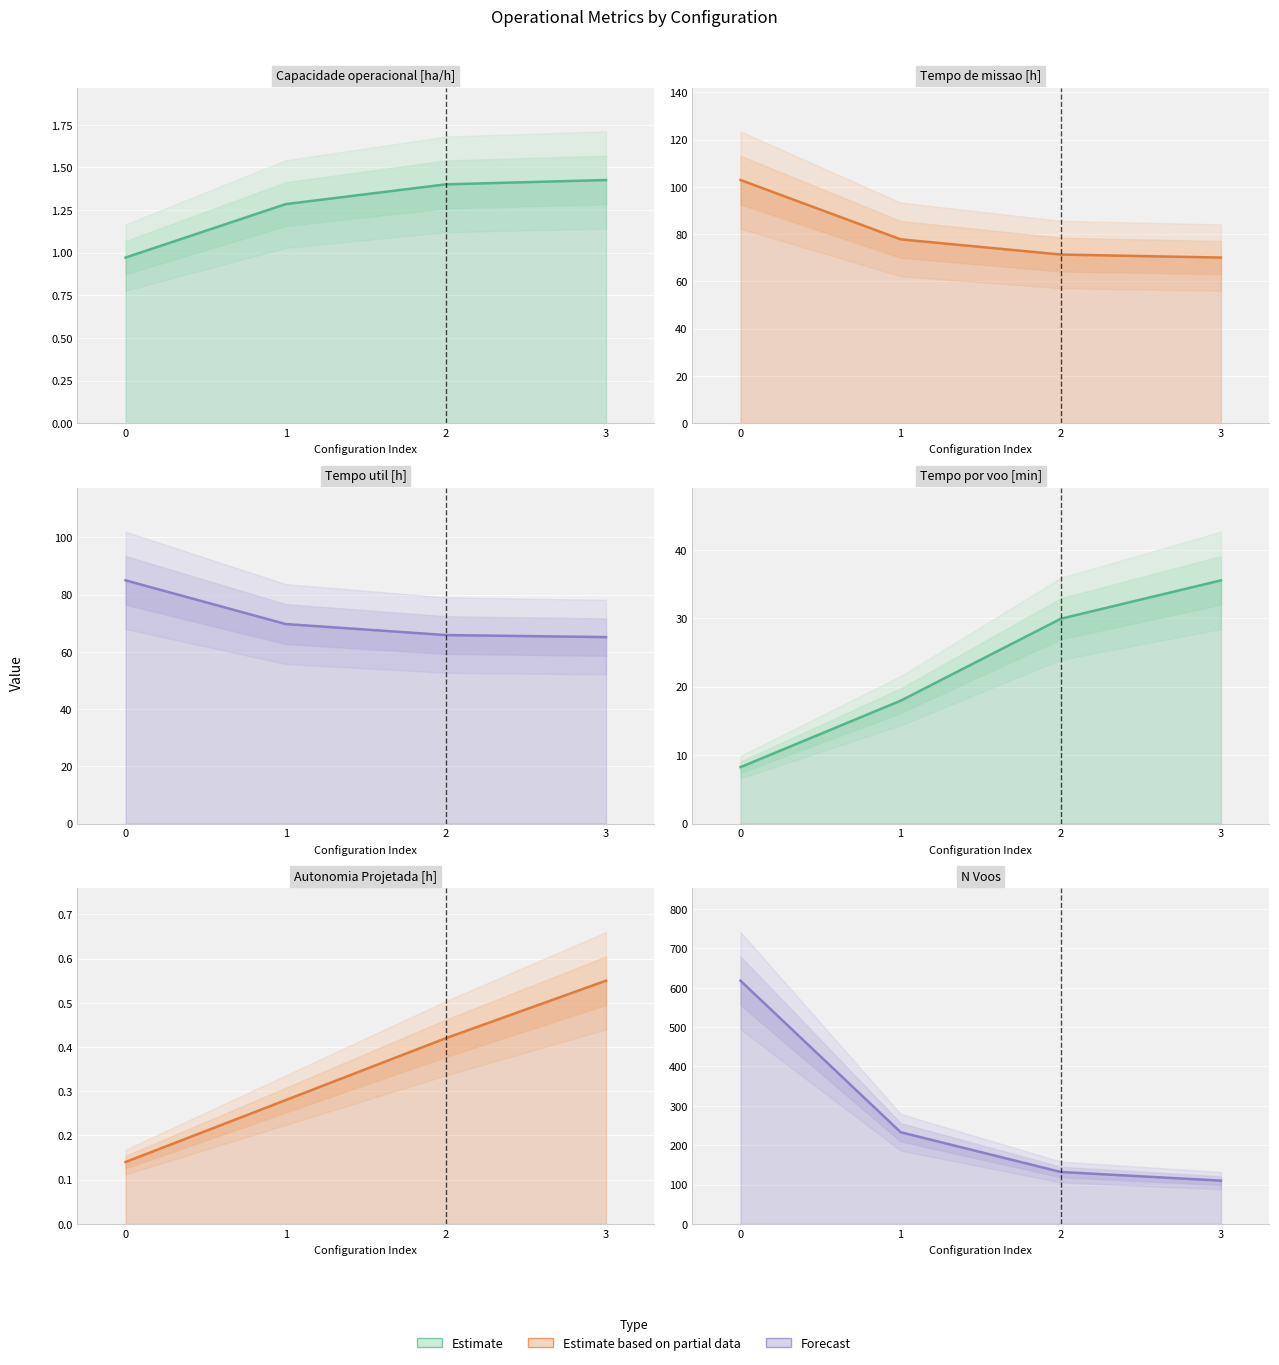

What is the average value of the N Voos series?

273.2